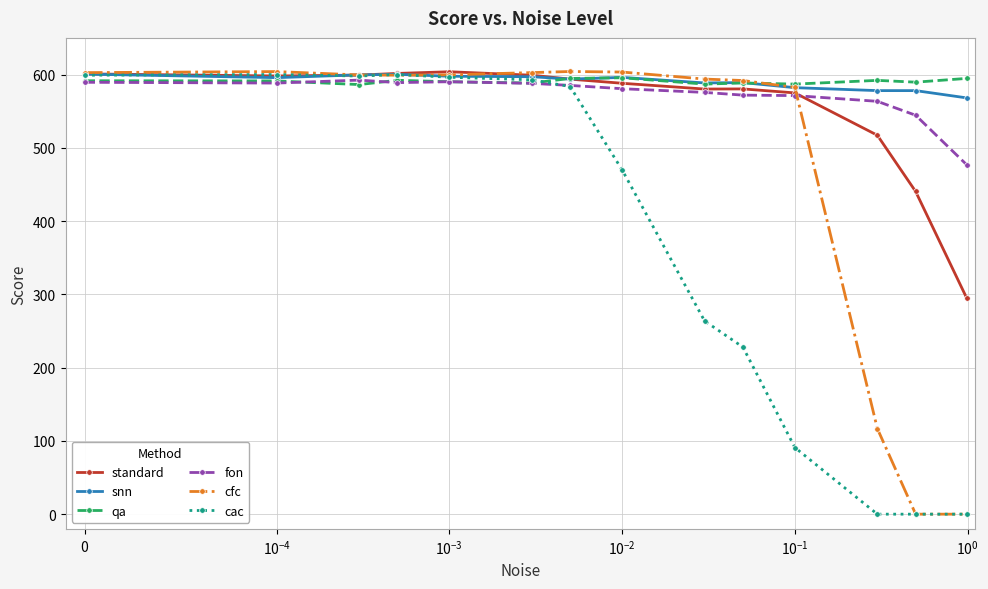

What is the minimum value for snn?

568.1